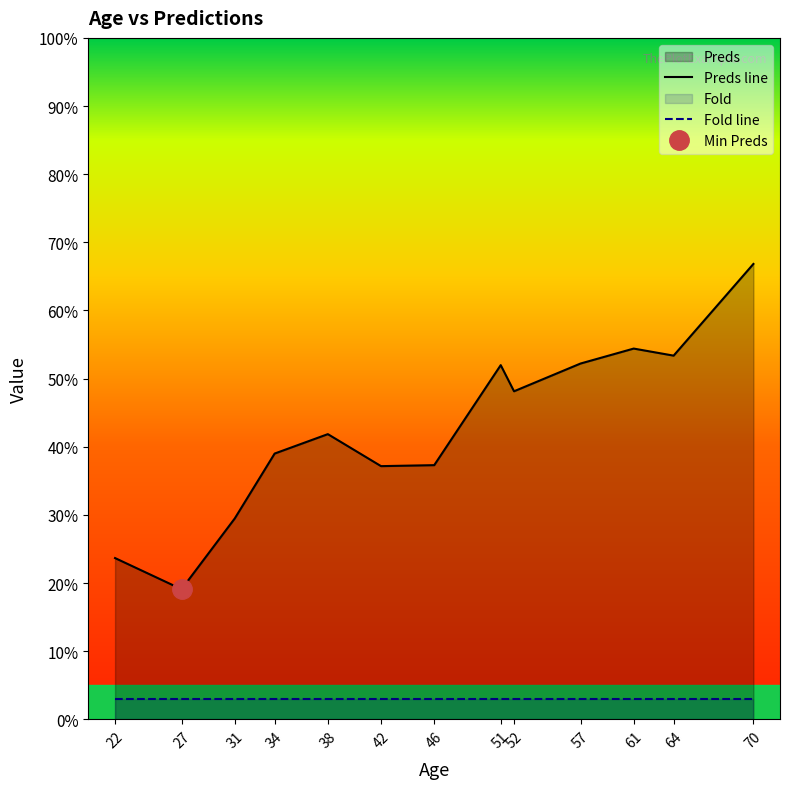

What is the sum of all Fold values?

39.0